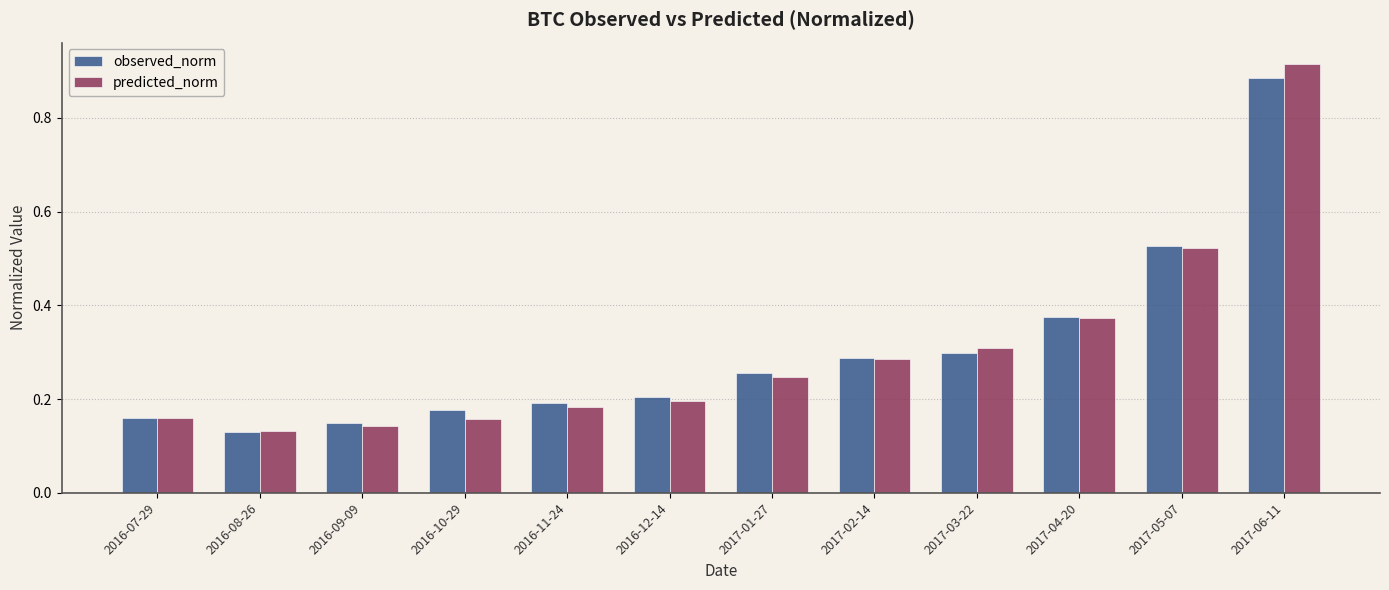

How many groups of bars are there?

12